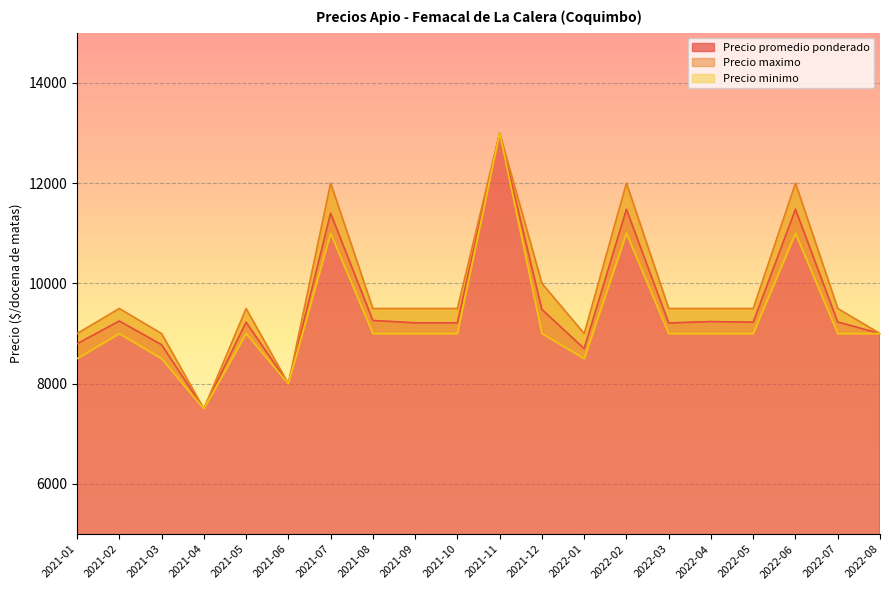

True or false: Precio maximo has more than 0 points higher than both neighbors.

True